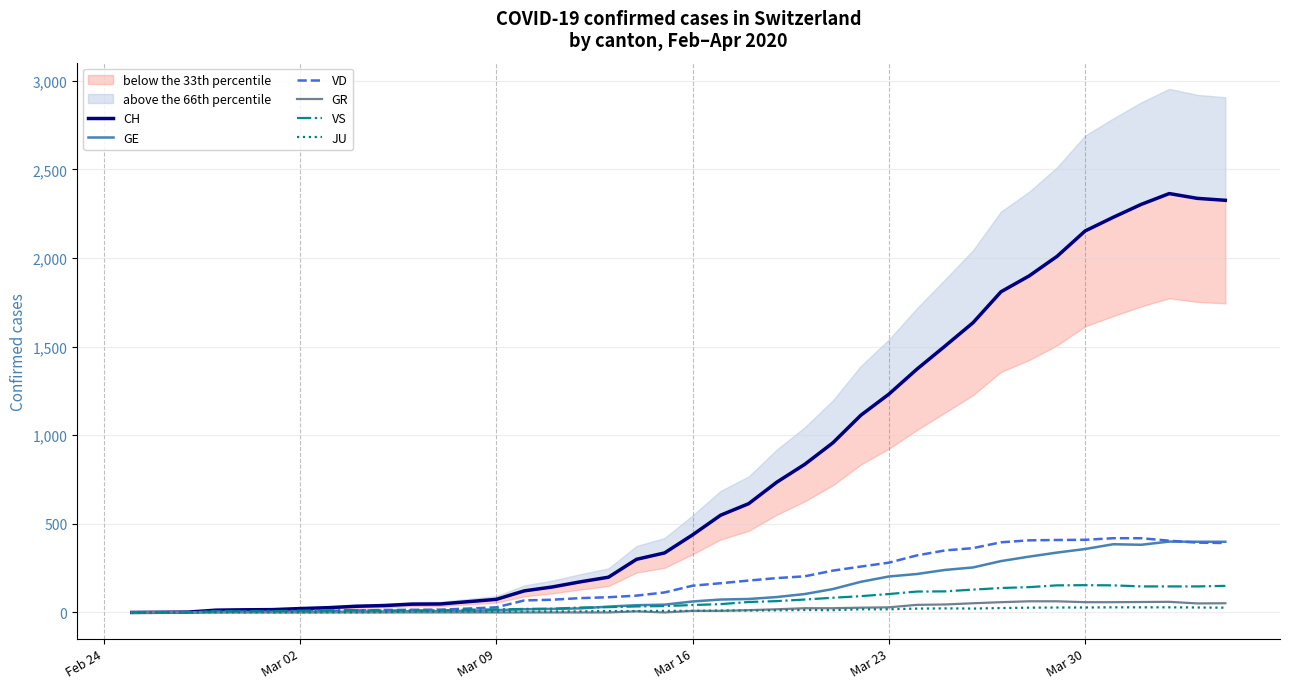

How many times do GE and VS cross each other?

2